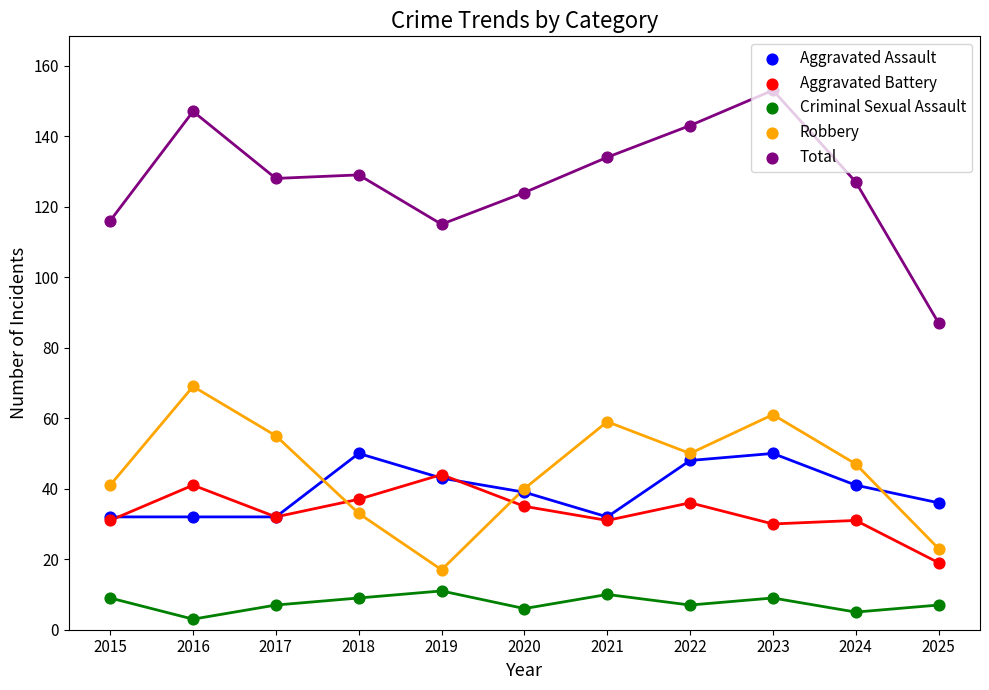

At how many categories does at least one series exceed 149?

1